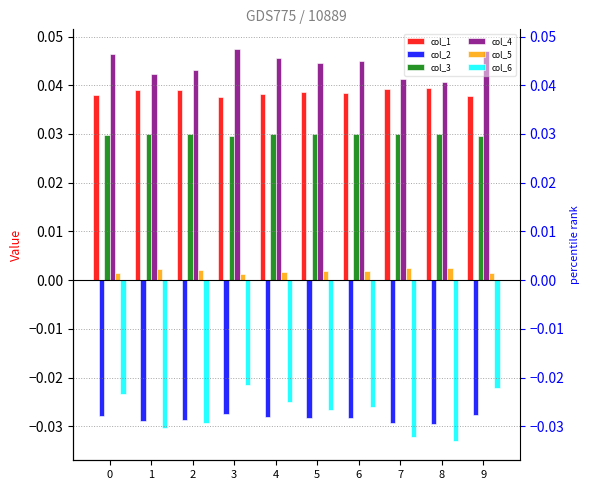

Between 6 and 7, which series saw the biggest shift?

col_6